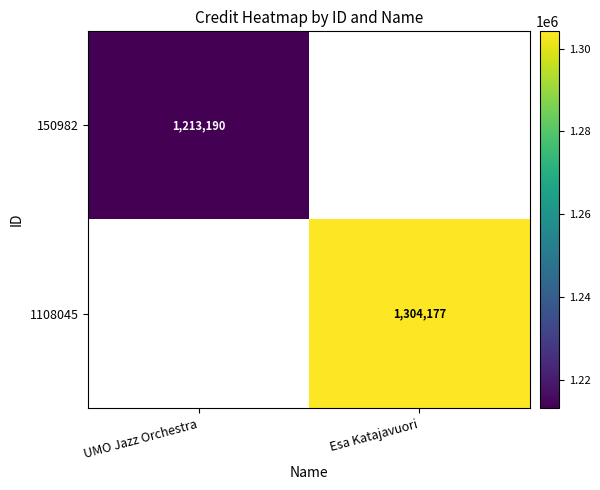

Count the number of data series in this chart.

2